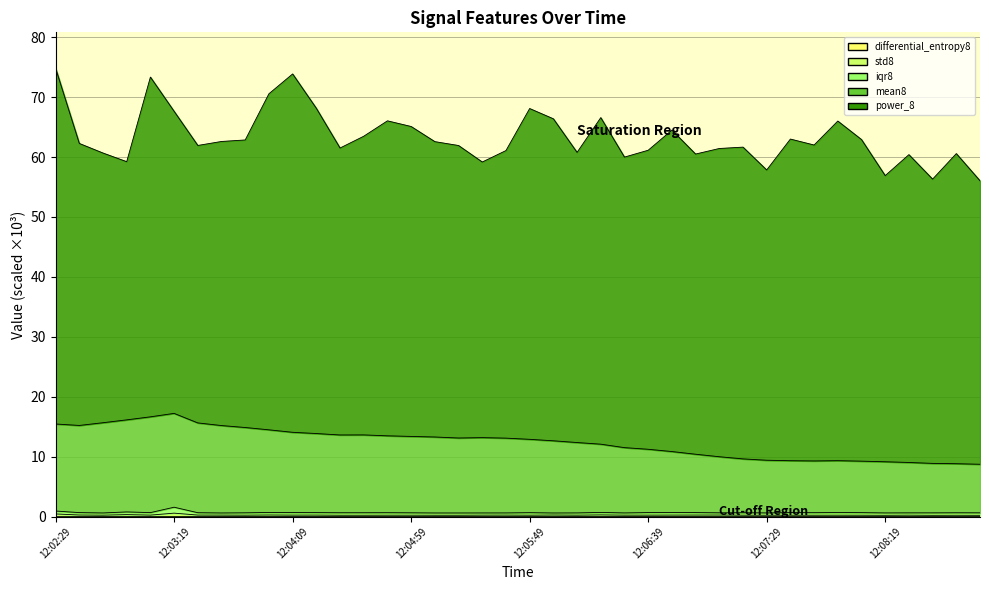

In differential_entropy8, how many points are lower than both neighbors (excluding endpoints)?

12